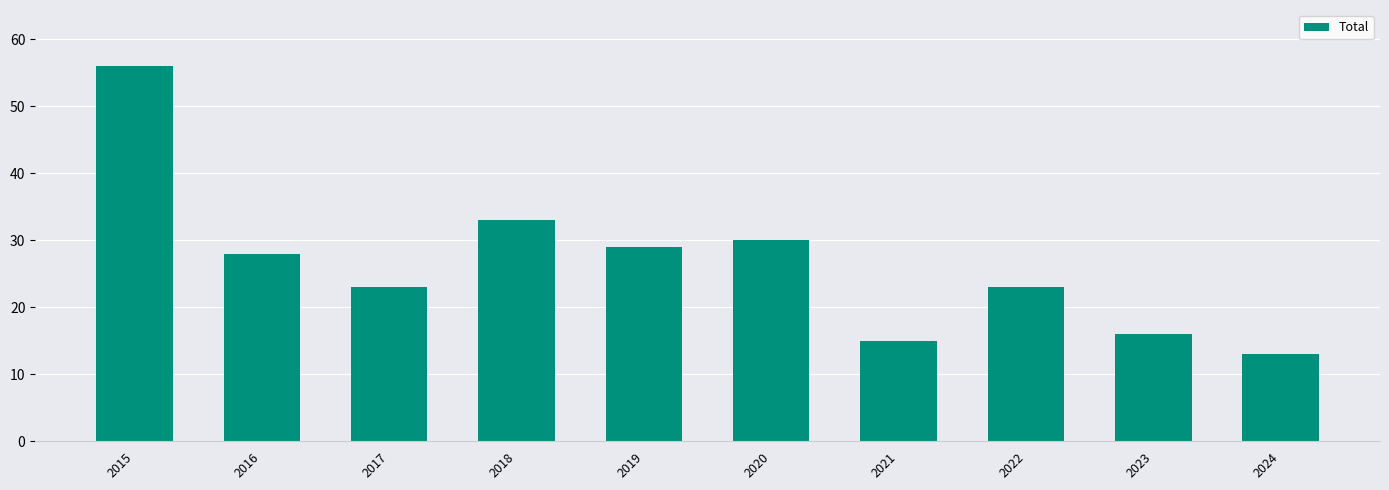

How many distinct data groups are displayed?

1